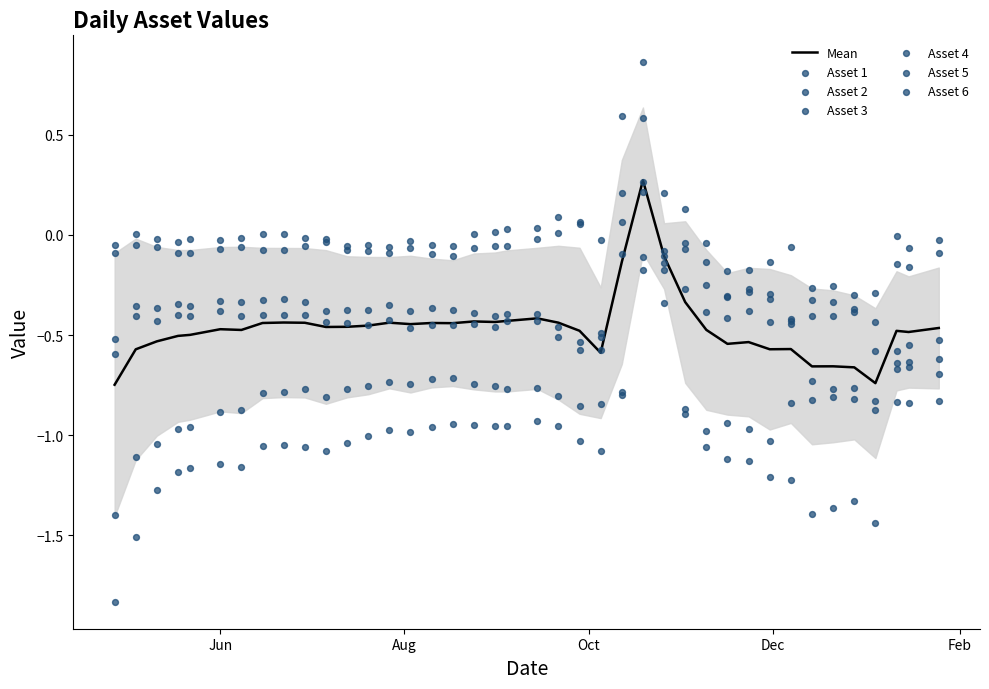

Which series reaches the minimum Y coordinate?

Asset 6